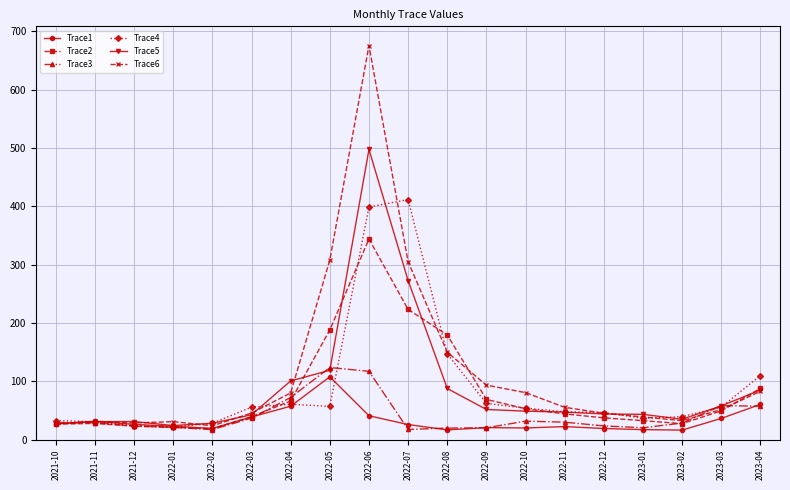

True or false: Trace5 has more than 0 points higher than both neighbors.

True